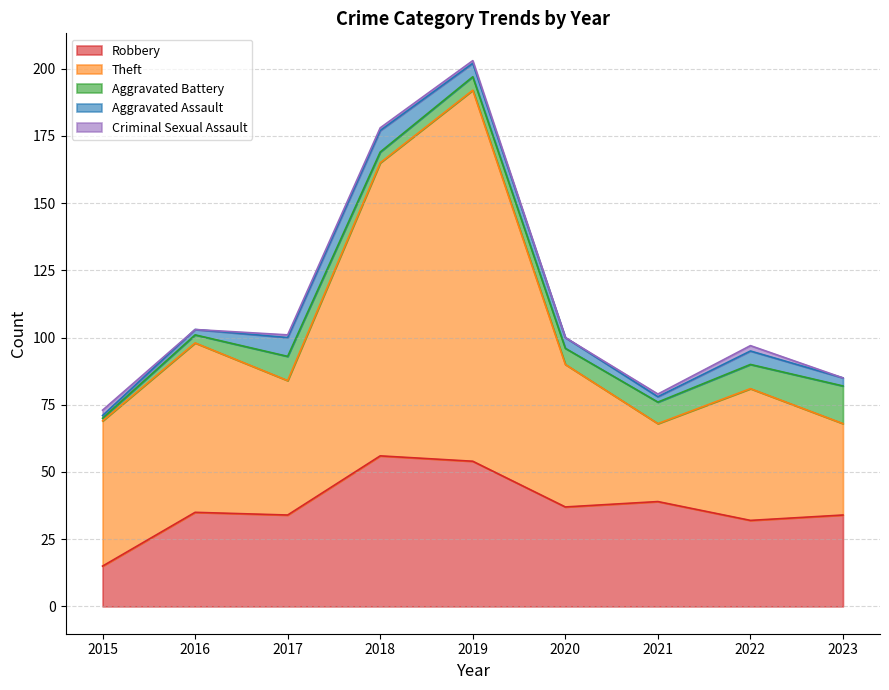

At which label does Robbery first exceed 35?

2018